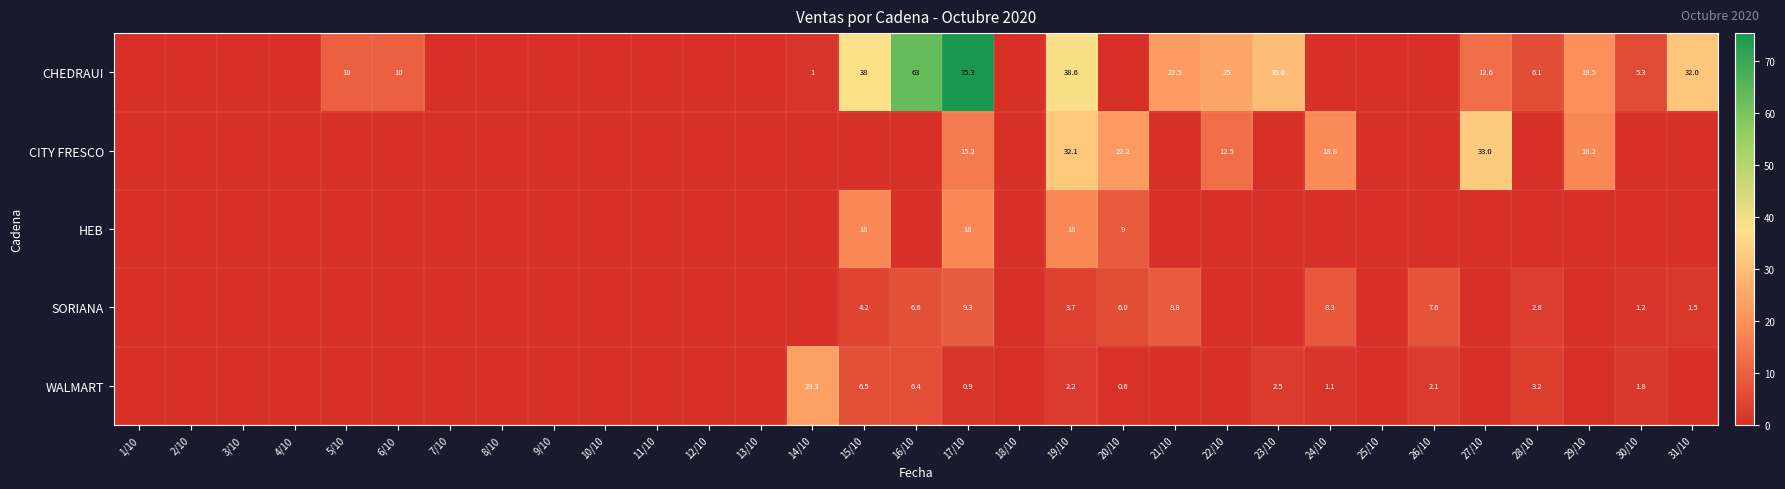

True or false: HEB has a value of 6.8 at 19/10.

False